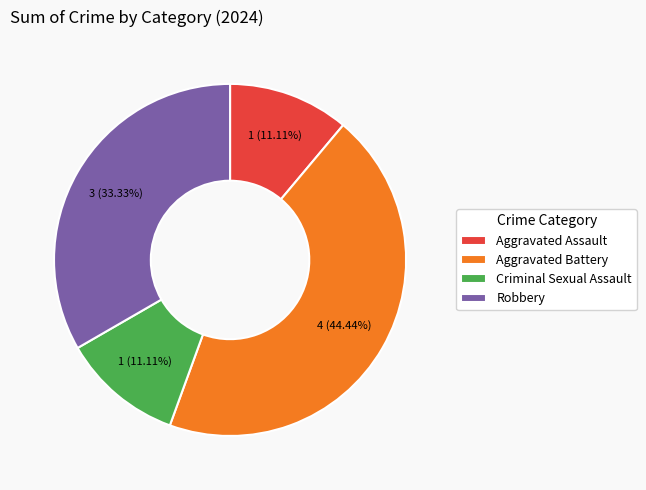

To the nearest percent, what is the average slice percentage?

25%